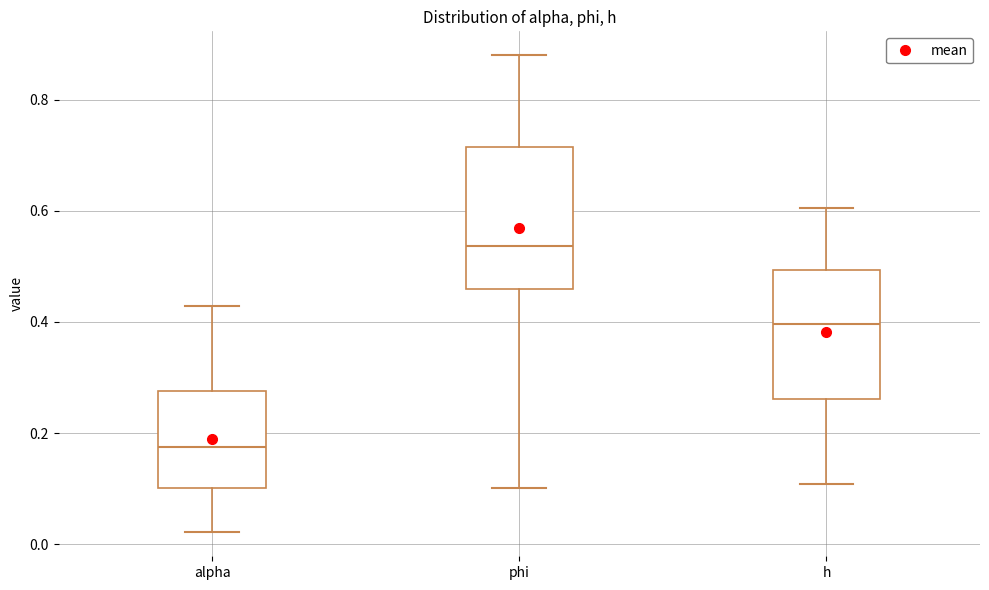

Which box has the lowest median line?

alpha